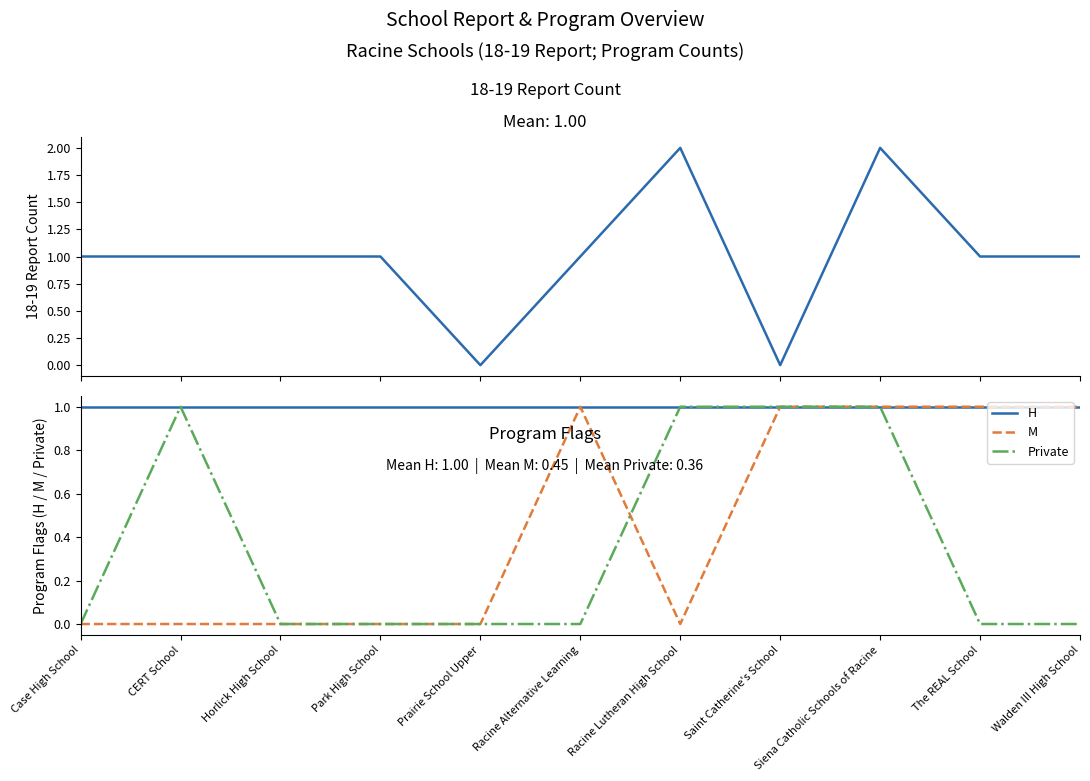

True or false: H and Private intersect in this chart.

False